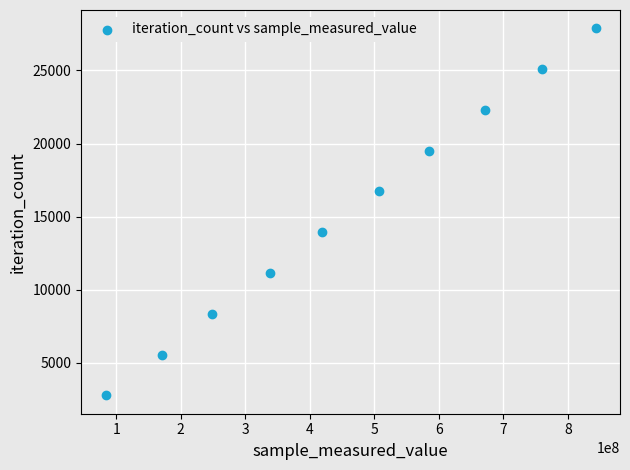

What is the range of Y values (max minus min)?

25083